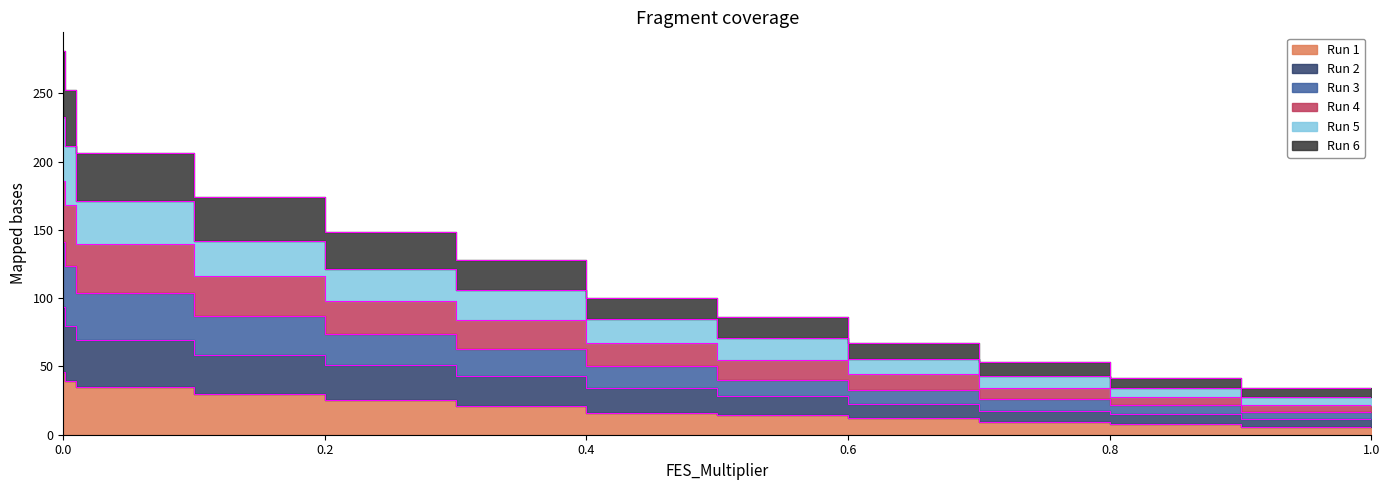

Which series changed the most between 0.2 and 0.8?

Run 5